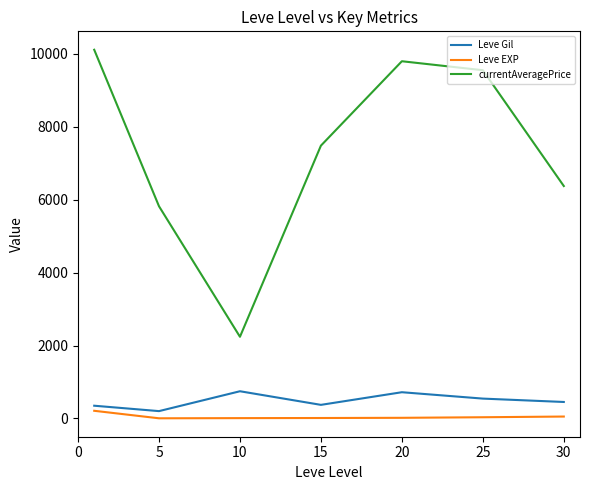

Which series has the widest spread of values?

currentAveragePrice